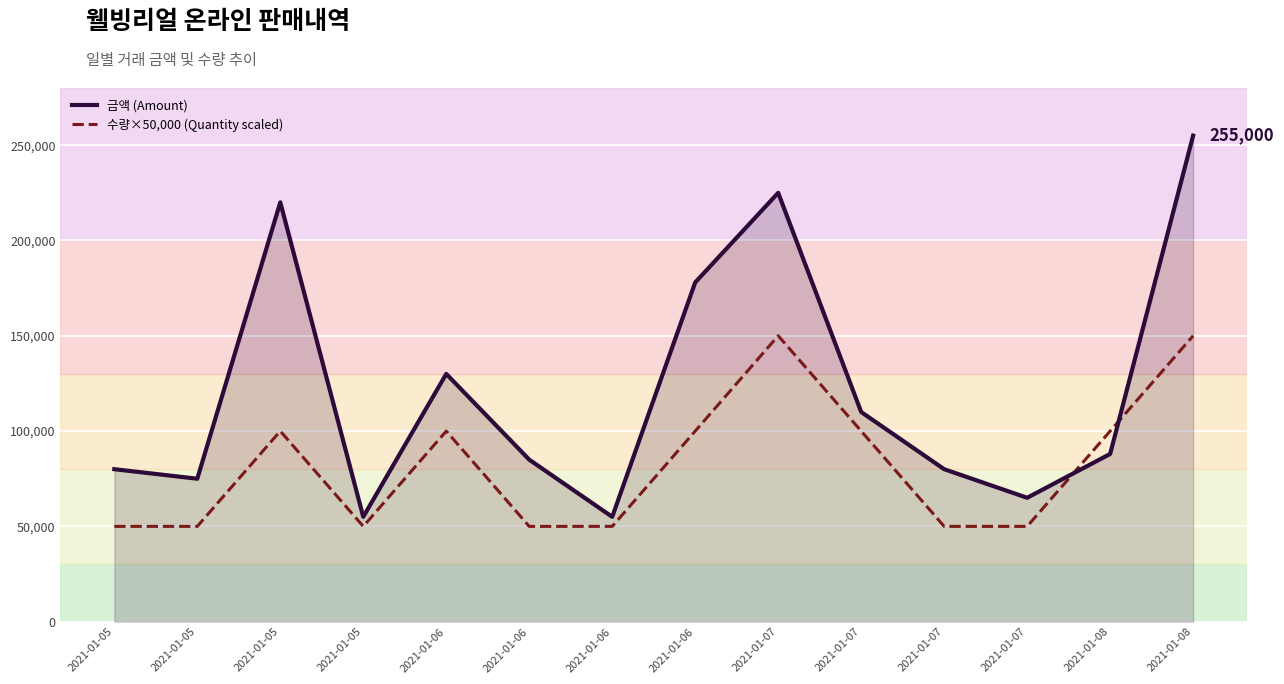

At which label does 수량×50,000 (Quantity scaled) first exceed 100000?

2021-01-07